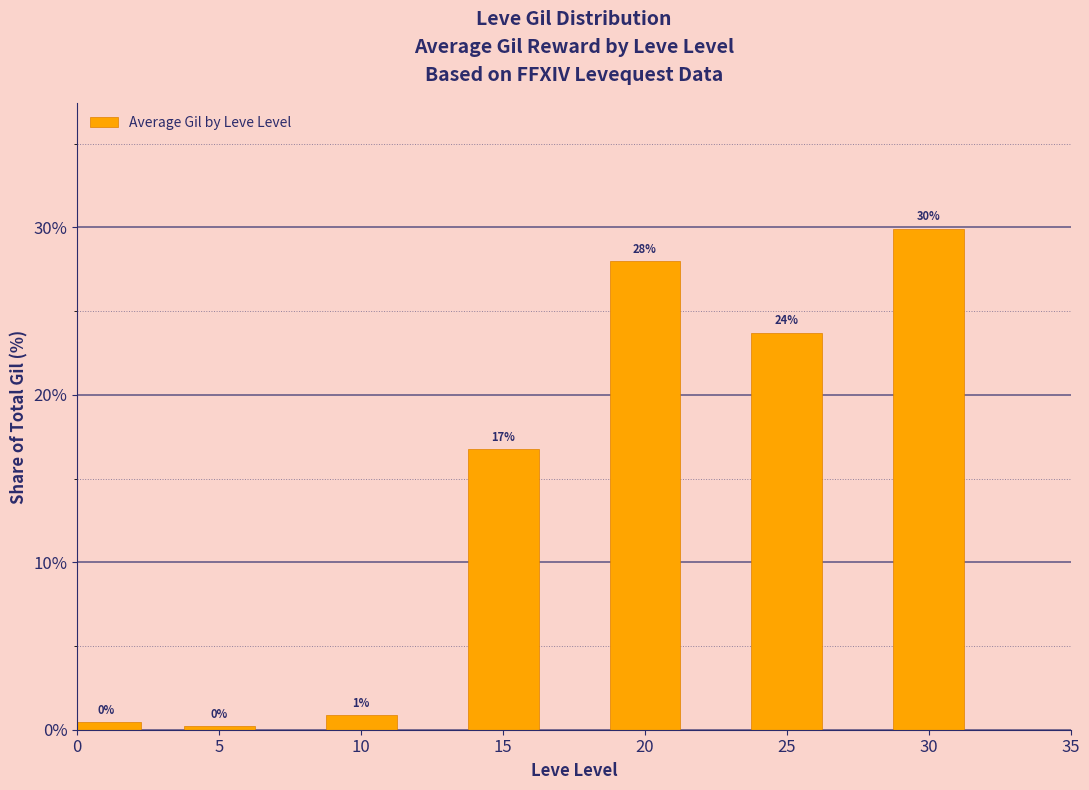

Are the bars horizontal?

No